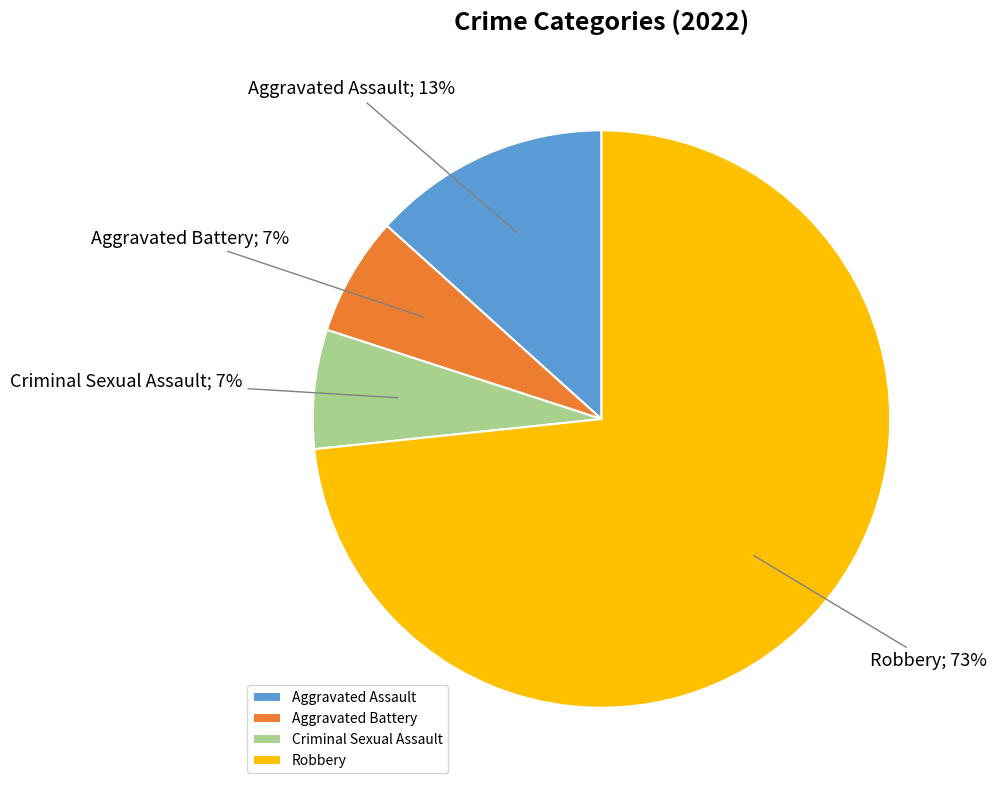

To the nearest percent, what is the combined percentage of Aggravated Assault and Aggravated Battery?

20%